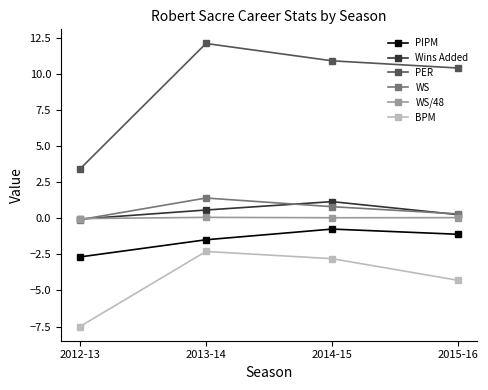

How many data points does each series have?

4